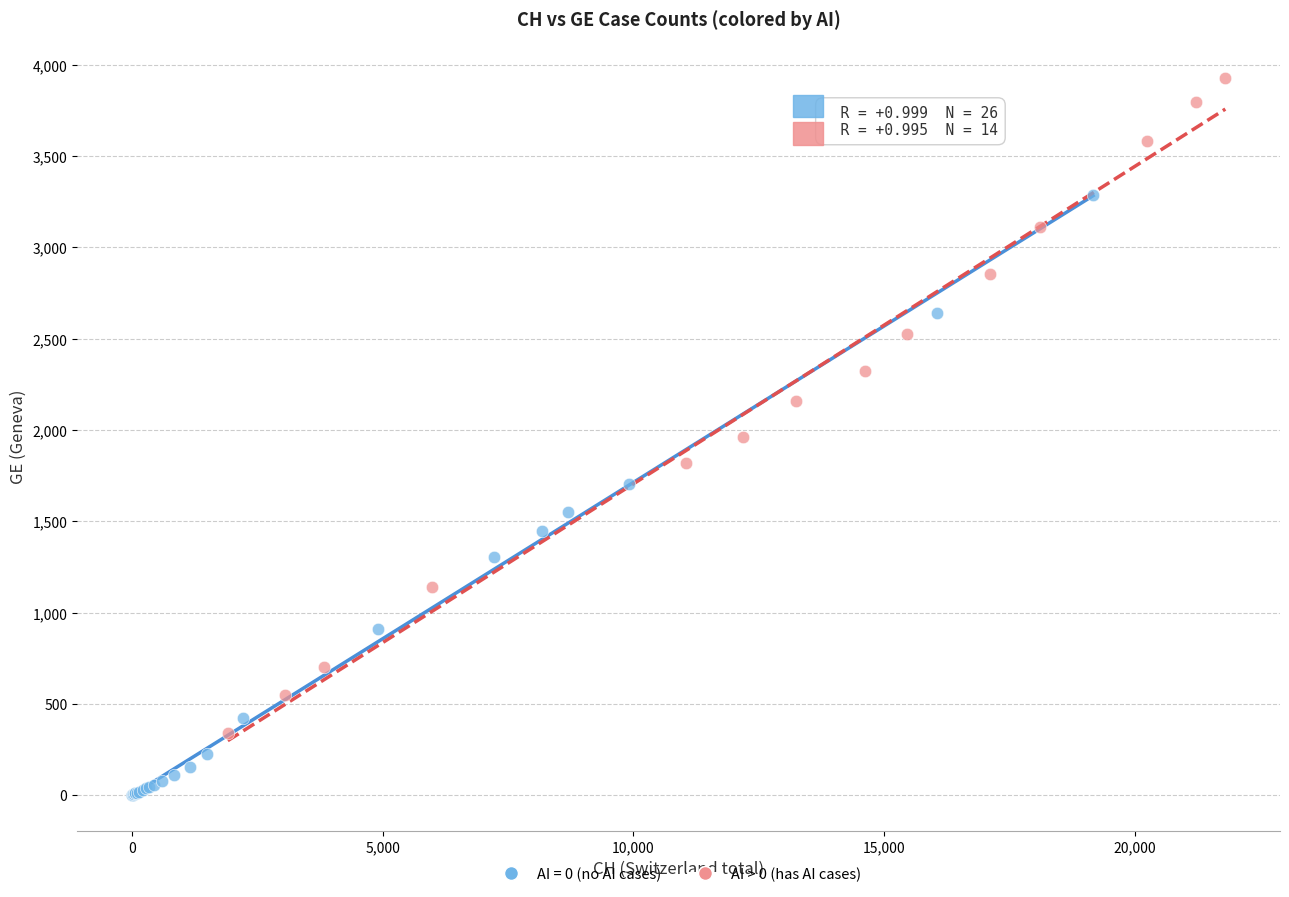

Which series contains the lowest Y value?

AI = 0 (no AI cases)